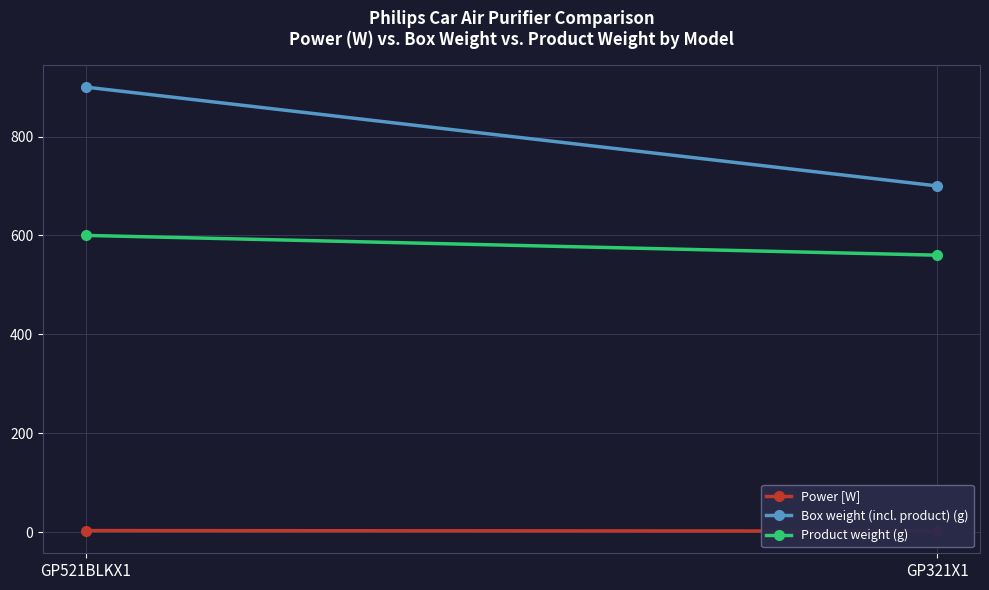

Which has a higher value, GP321X1 or GP521BLKX1?

GP521BLKX1